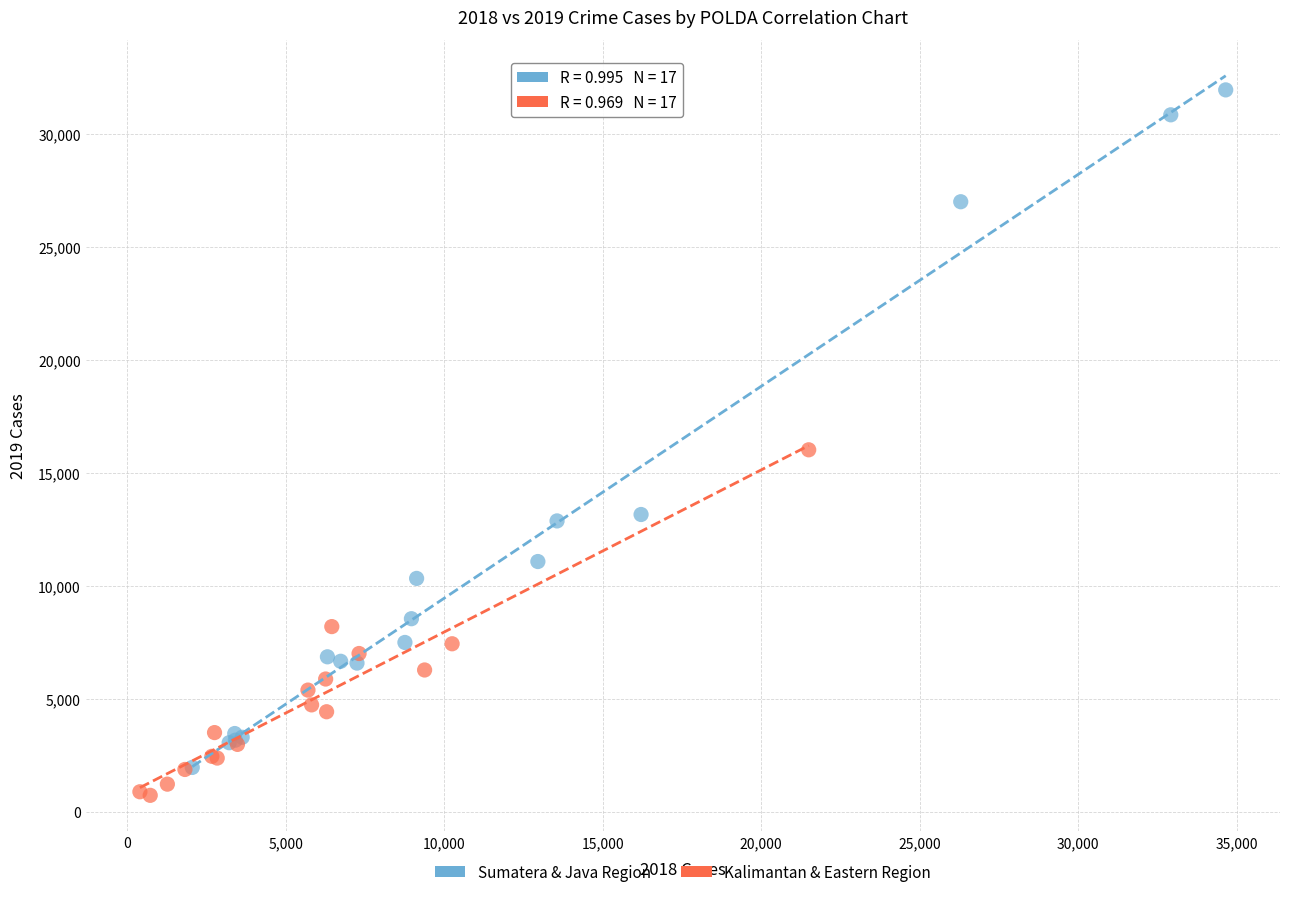

Which series contains the highest Y value?

Sumatera & Java Region